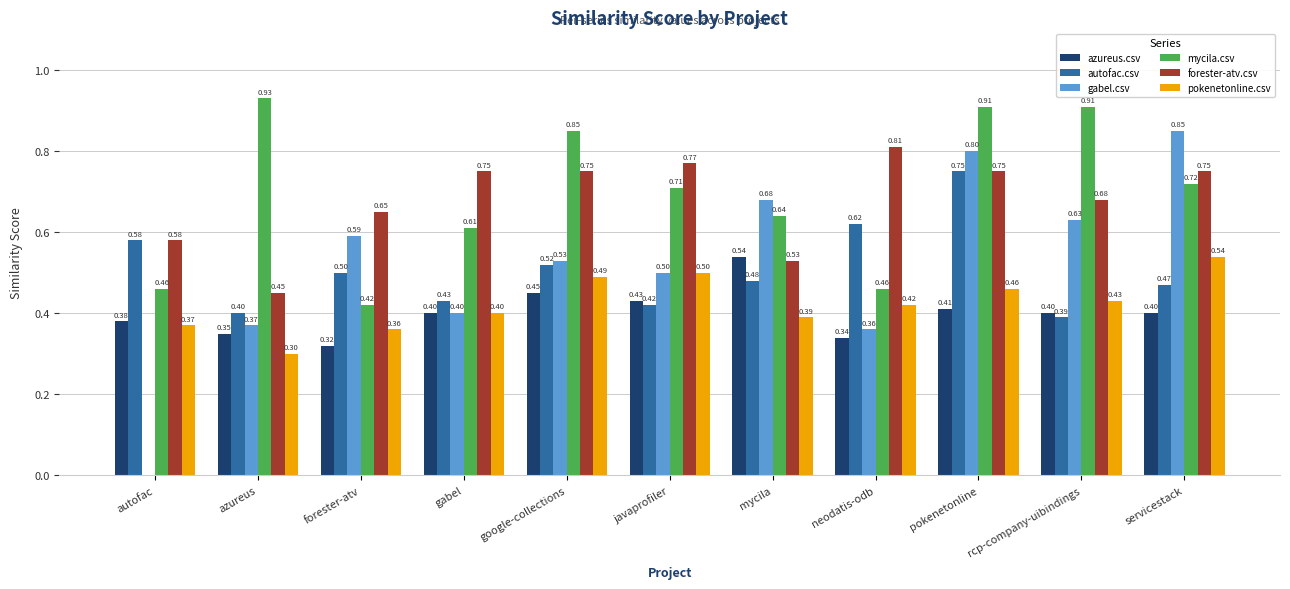

What is the sum of all azureus.csv values?

4.4